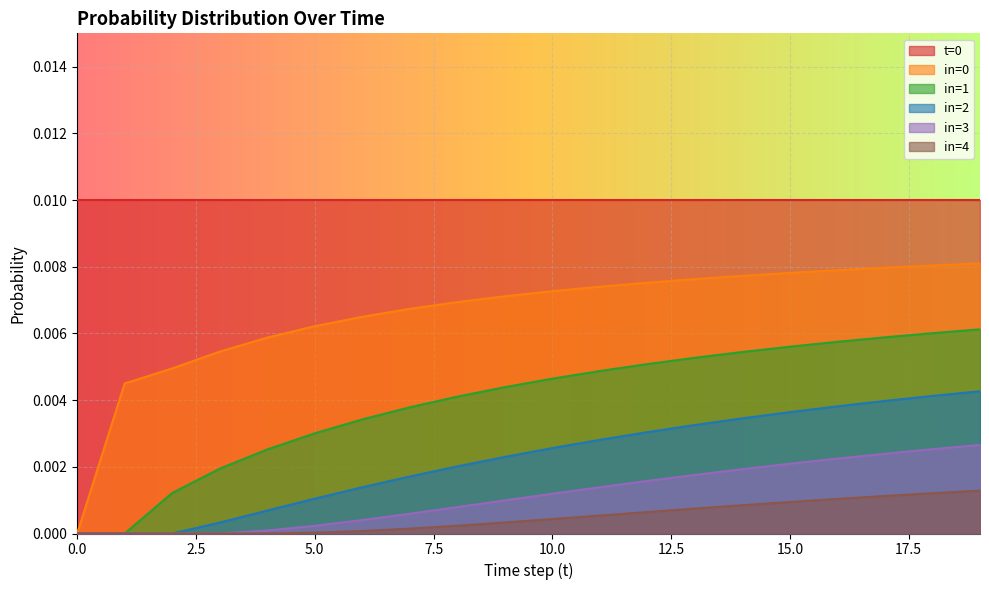

True or false: in=0 has more than 0 interior local peaks.

False